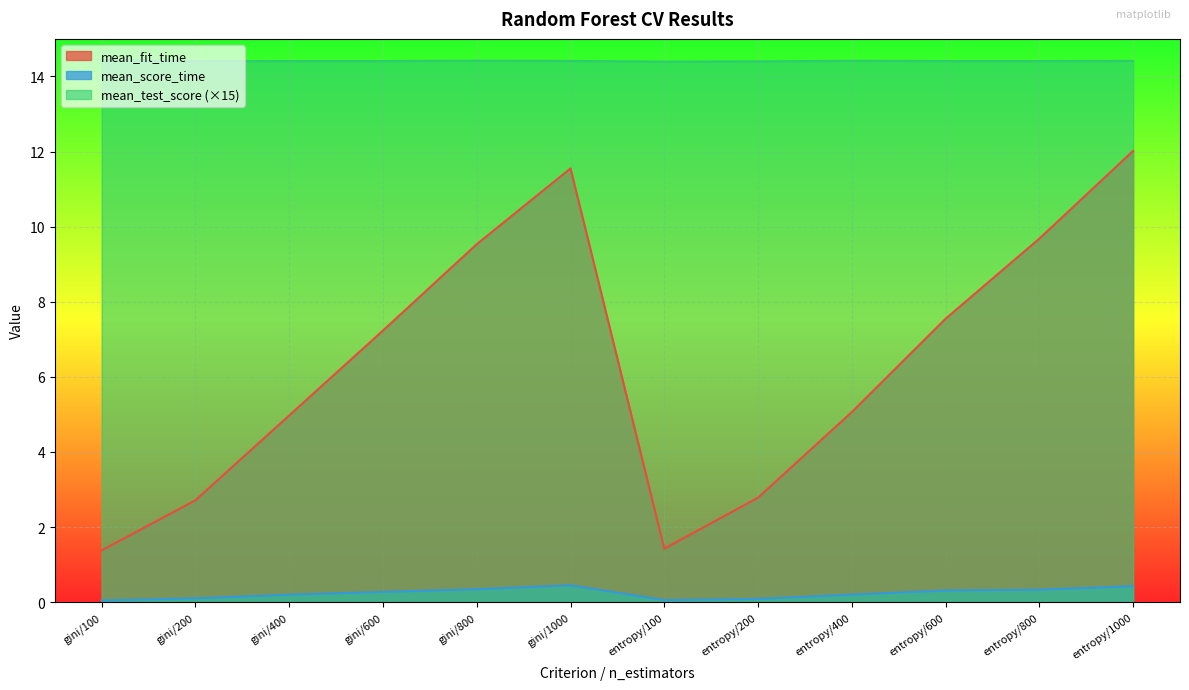

Where is the first local maximum for mean_test_score?

gini/800